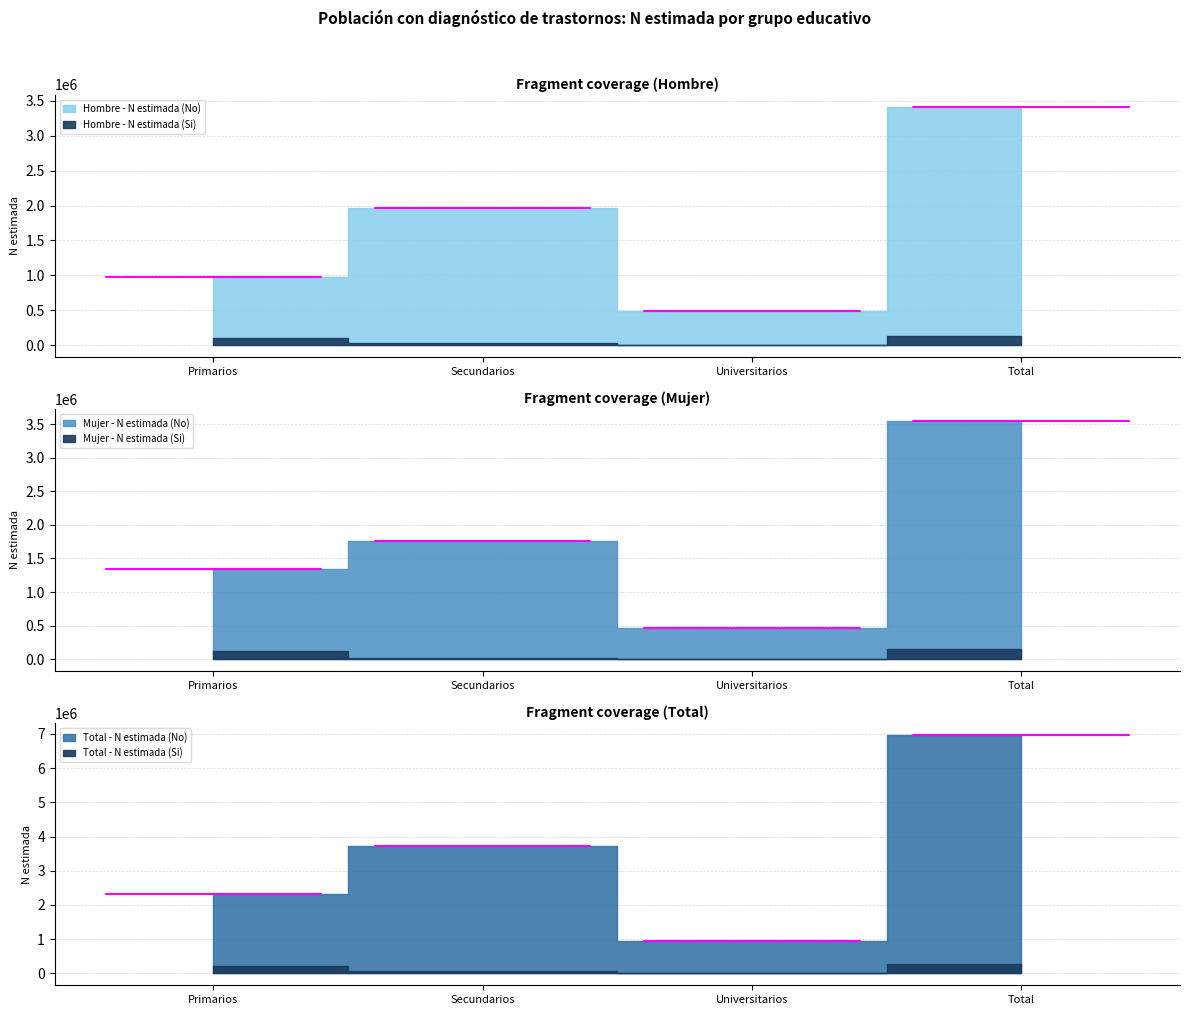

Does the chart have visible grid lines?

Yes